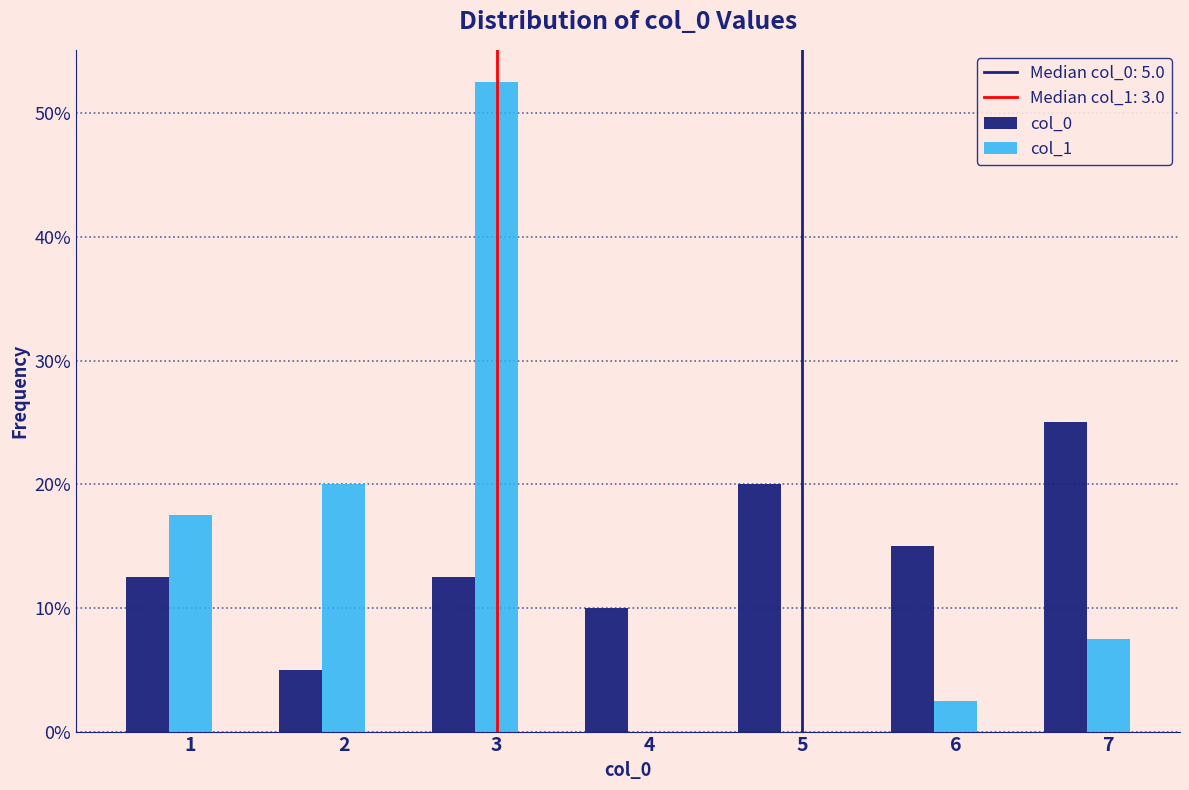

What is the sum of all col_1 values?

100.0